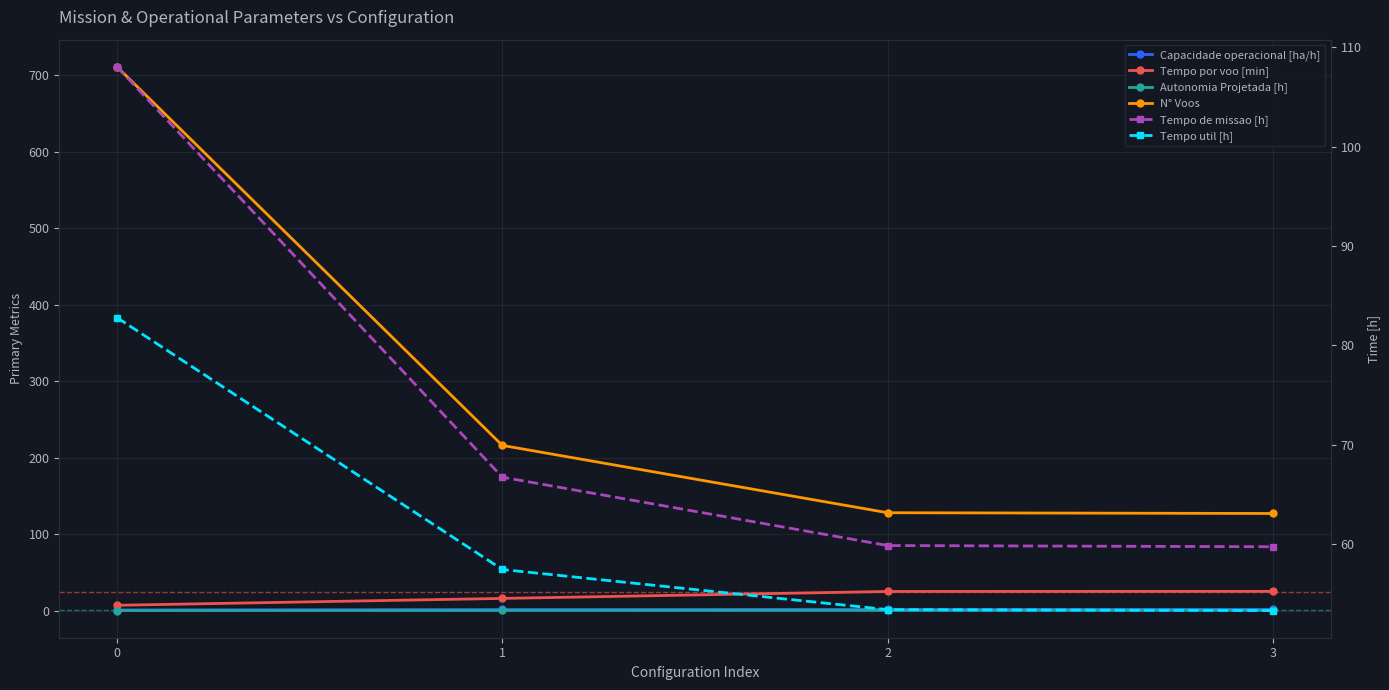

What is the value of the Tempo util [h] point at the 1st from the left?

82.8